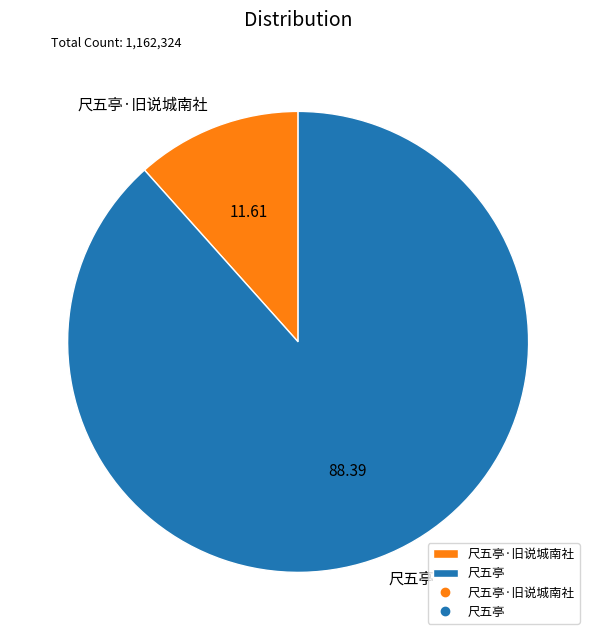

Count the number of slices in the pie.

2